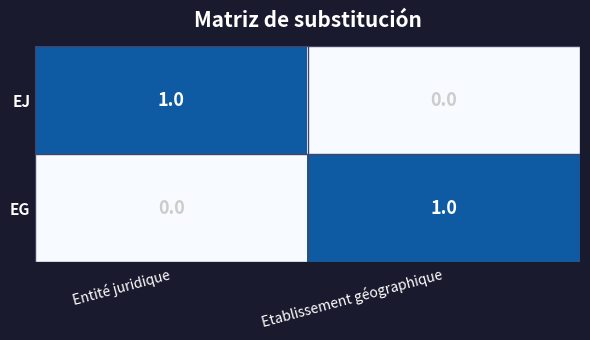

Reading left to right, what are all the values shown in this chart?

EJ: Entité juridique=1	Etablissement géographique=0
EG: Entité juridique=0	Etablissement géographique=1